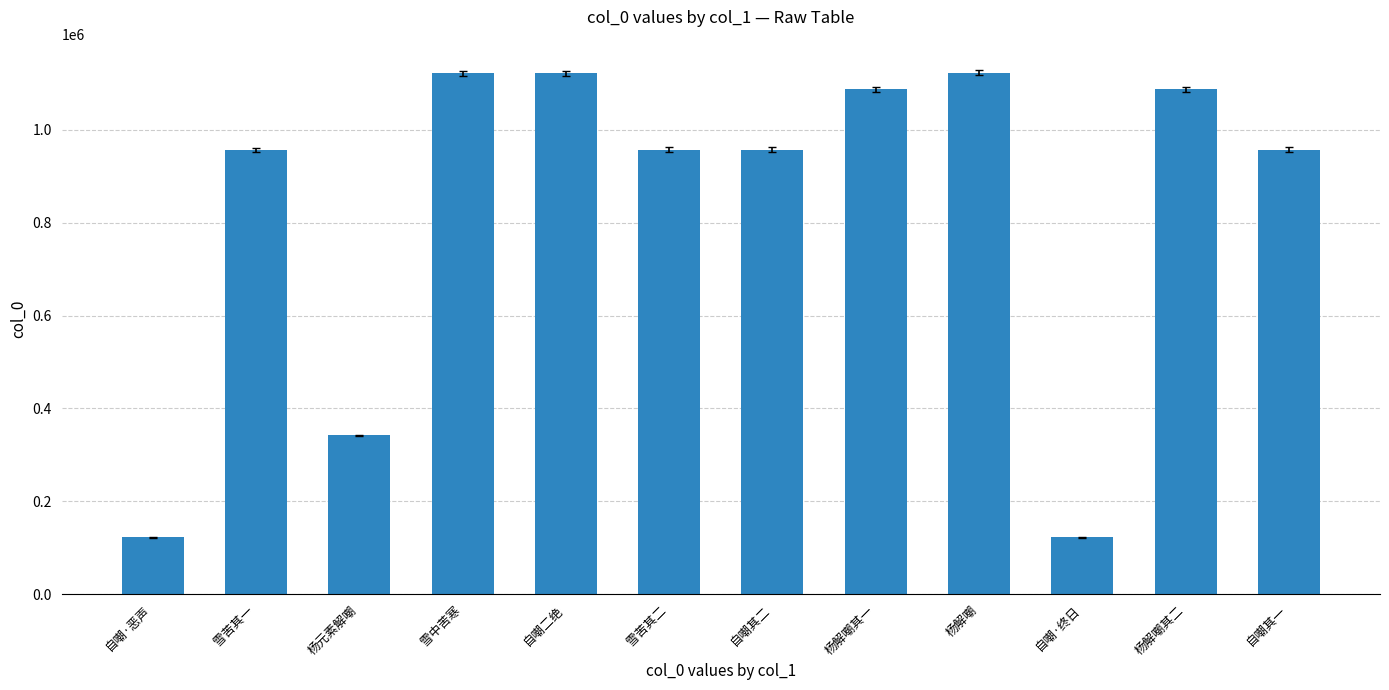

What is the difference between the second highest and second lowest values?

999083